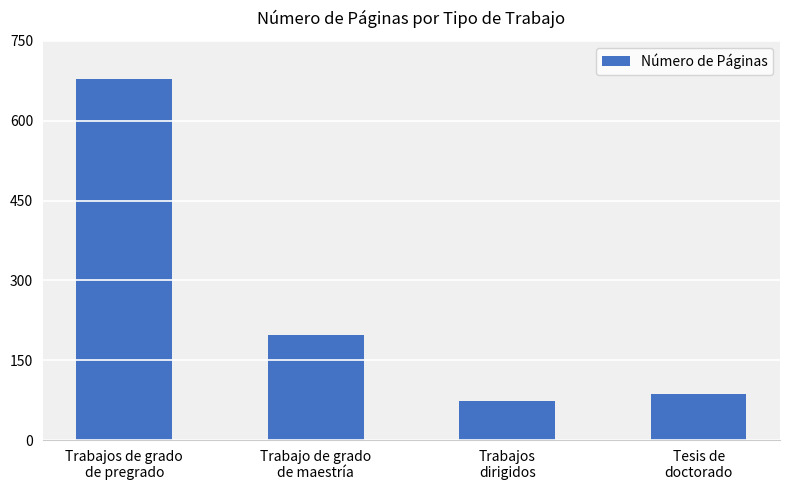

Which label corresponds to the smallest value in the chart?

Trabajos
dirigidos